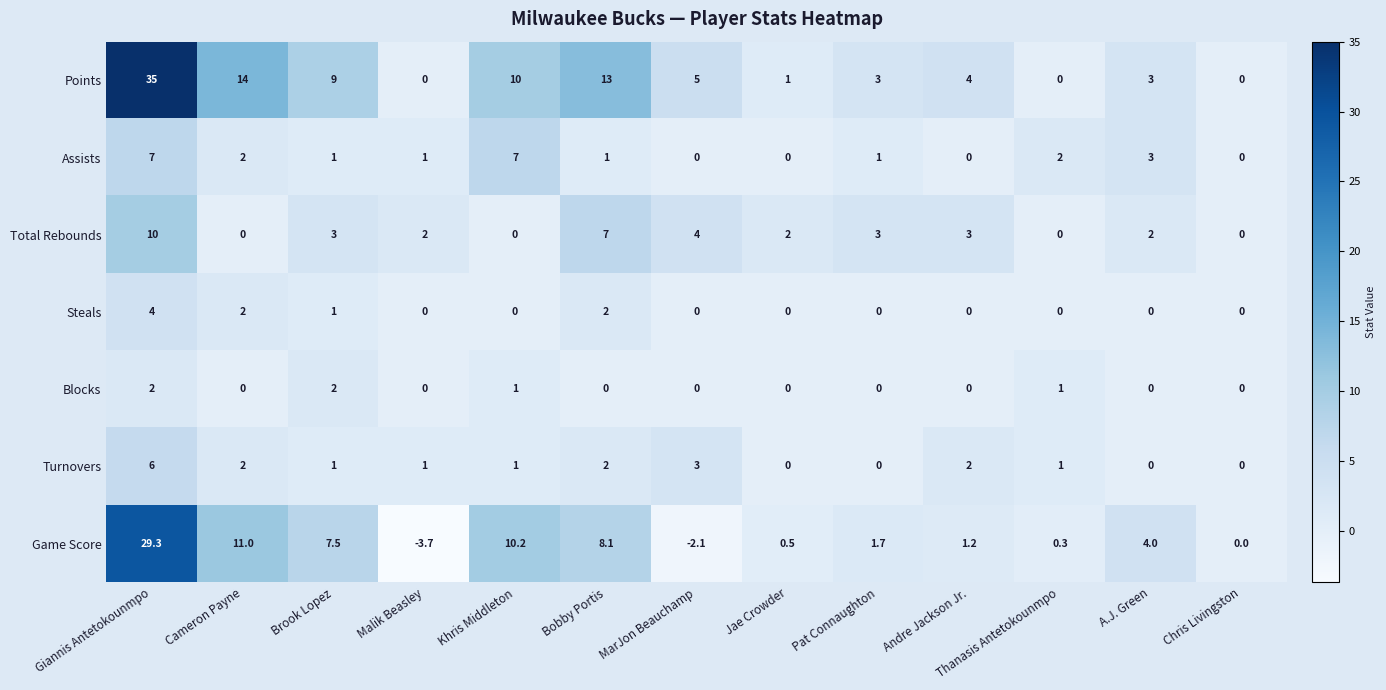

Which series changed the most between MarJon Beauchamp and Chris Livingston?

Points